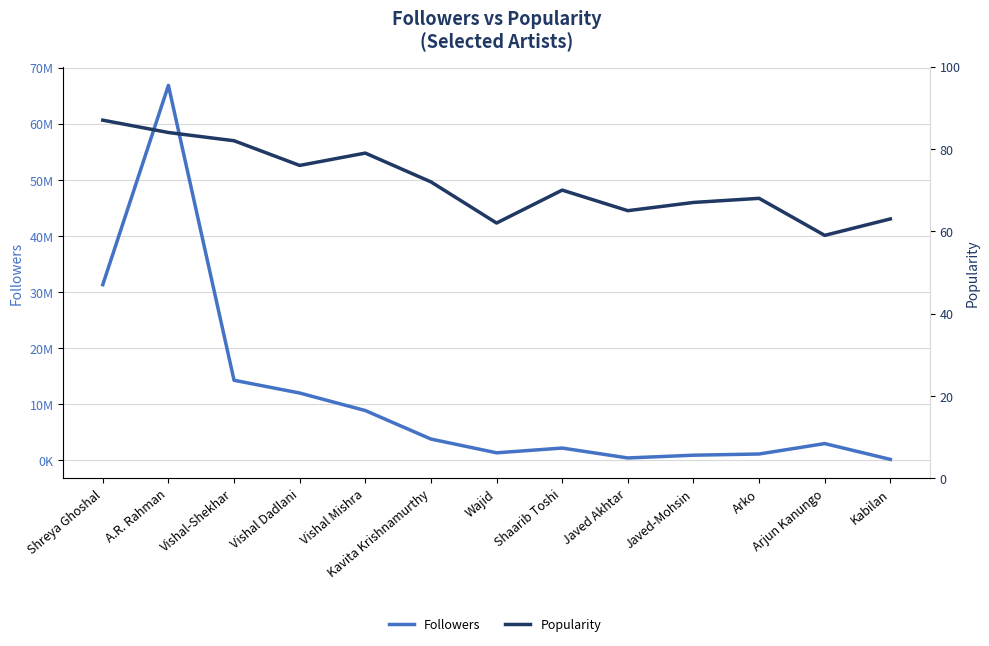

List the labels in order of Popularity value, smallest first.

Arjun Kanungo, Wajid, Kabilan, Javed Akhtar, Javed-Mohsin, Arko, Shaarib Toshi, Kavita Krishnamurthy, Vishal Dadlani, Vishal Mishra, Vishal-Shekhar, A.R. Rahman, Shreya Ghoshal